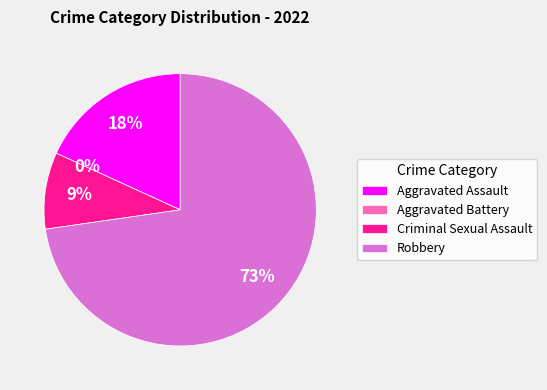

To the nearest percent, what is the combined percentage of Aggravated Assault and Criminal Sexual Assault?

27%